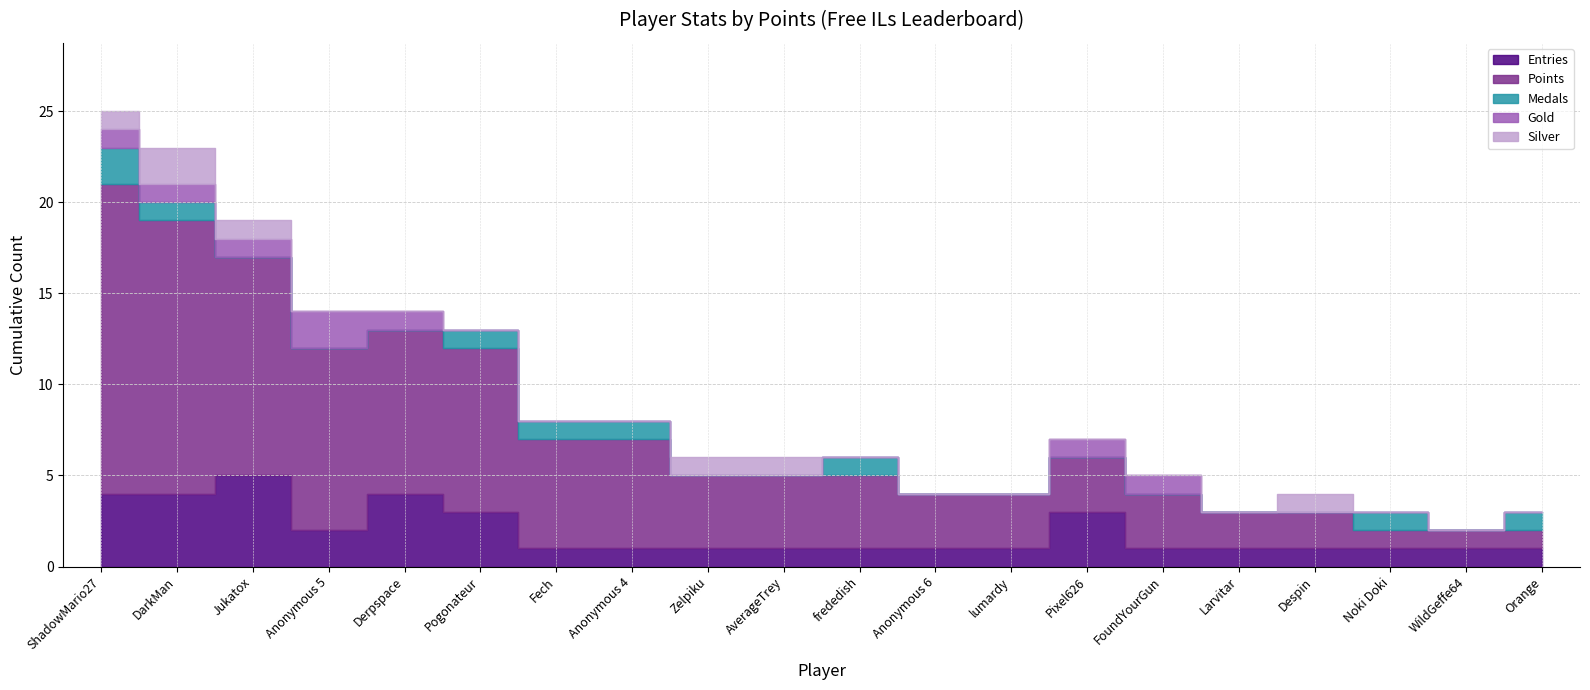

What is the label of the 12th point from the left?

Anonymous 6